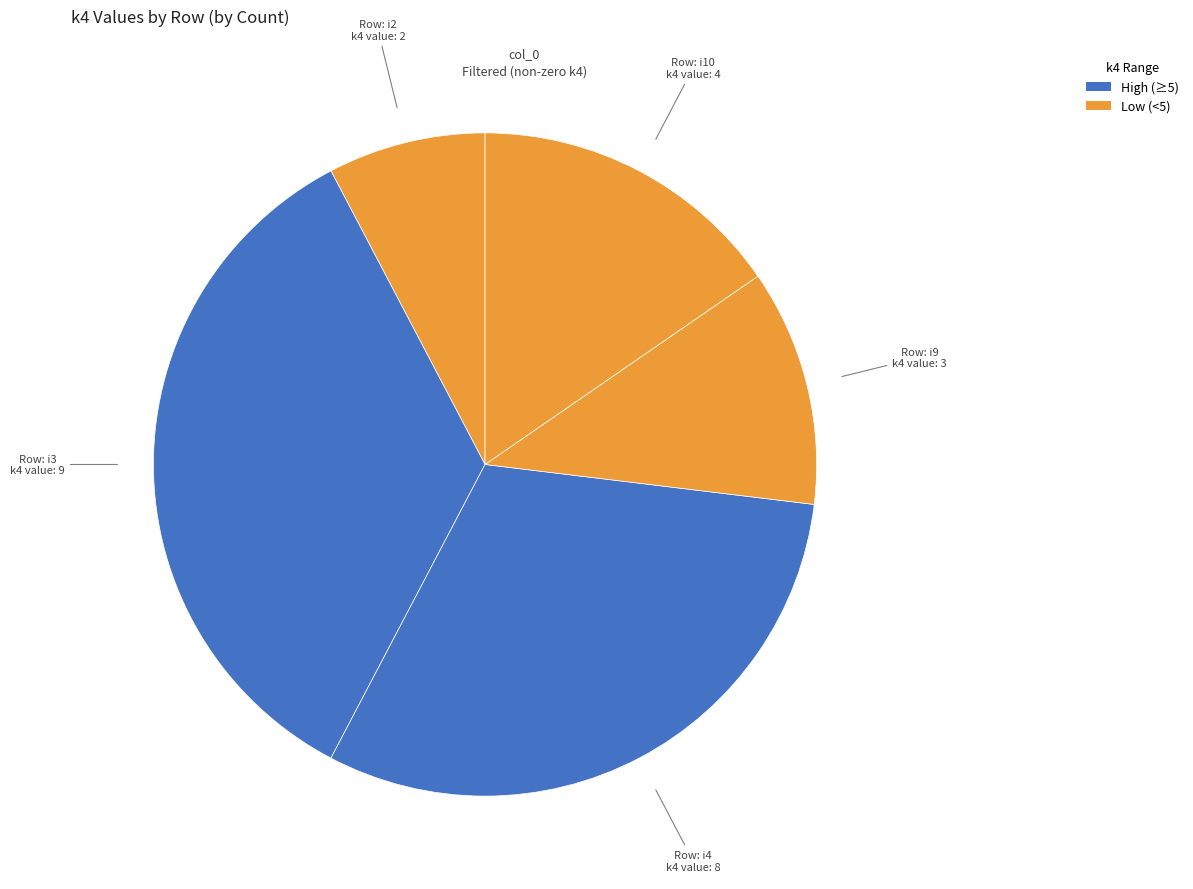

How many slices are in this pie chart?

5